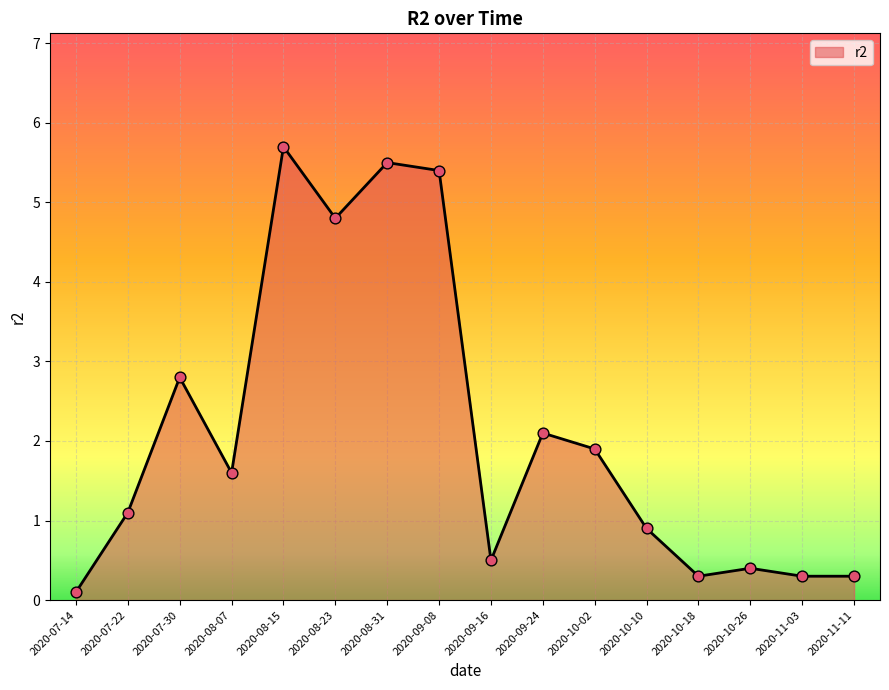

What is the change in value from 2020-07-22 to 2020-10-26?

-0.7